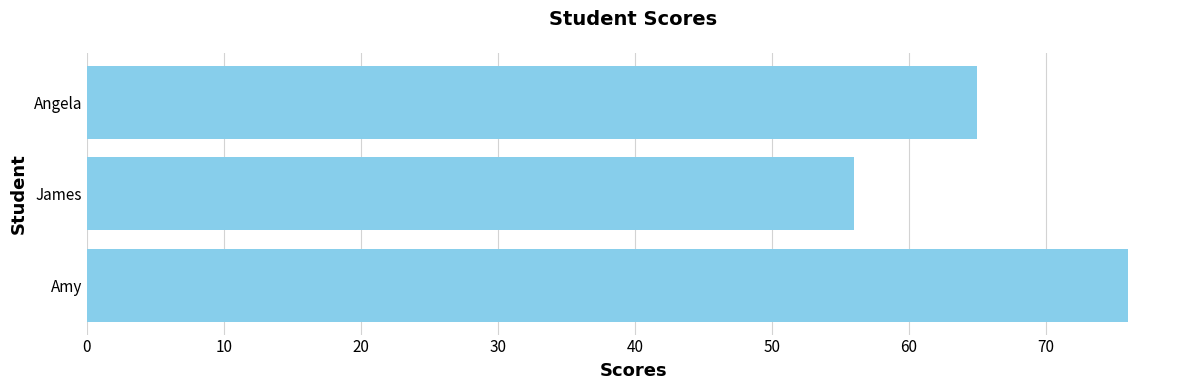

Does the chart contain any negative values?

No